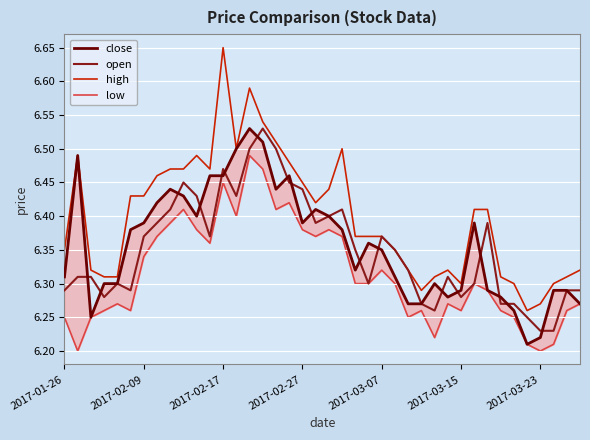

Which category has the highest value in the high series?

2017-02-17